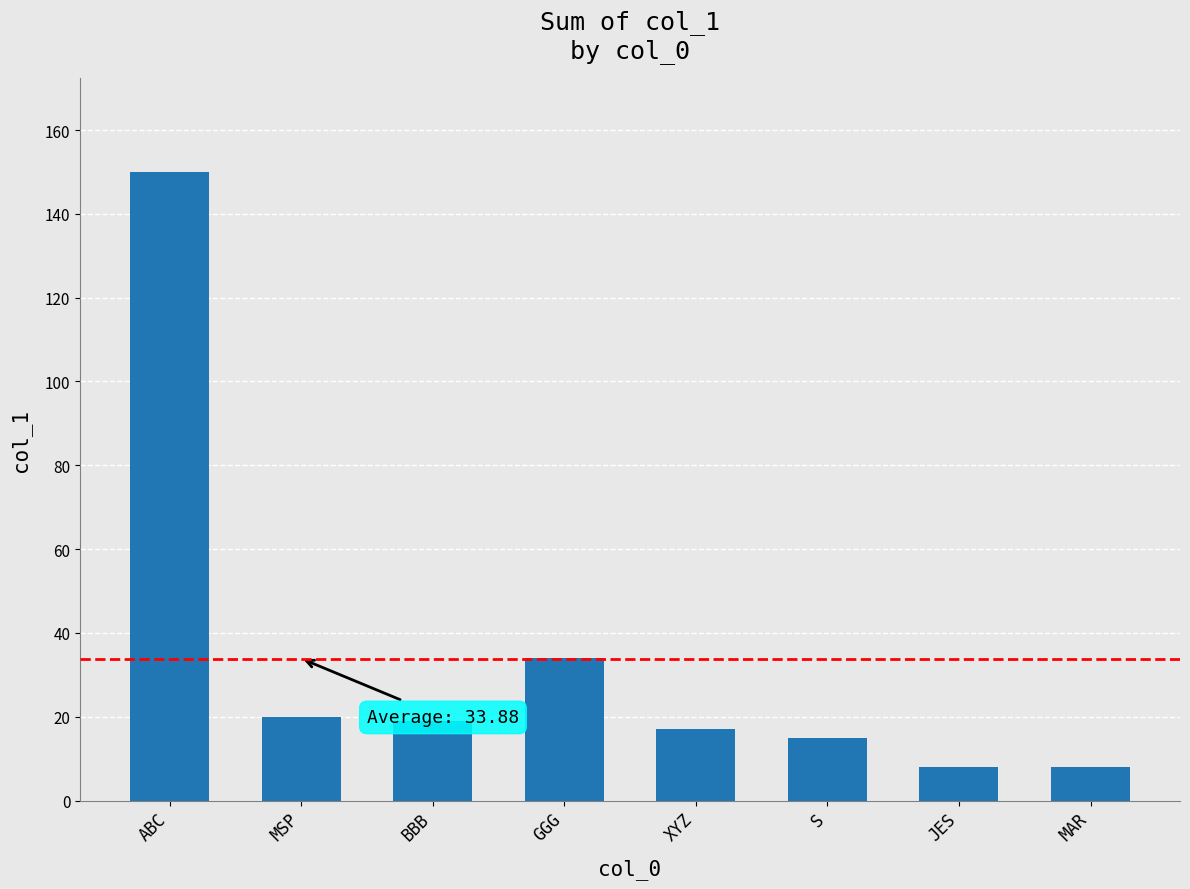

At which label does the data first exceed 19?

ABC